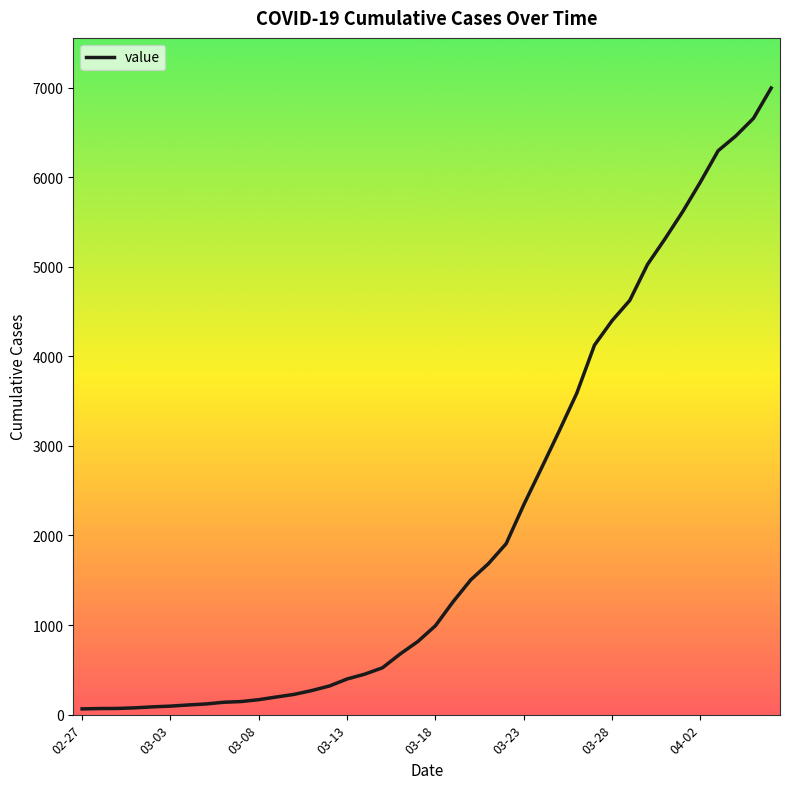

What is the maximum value shown in the chart?

6995